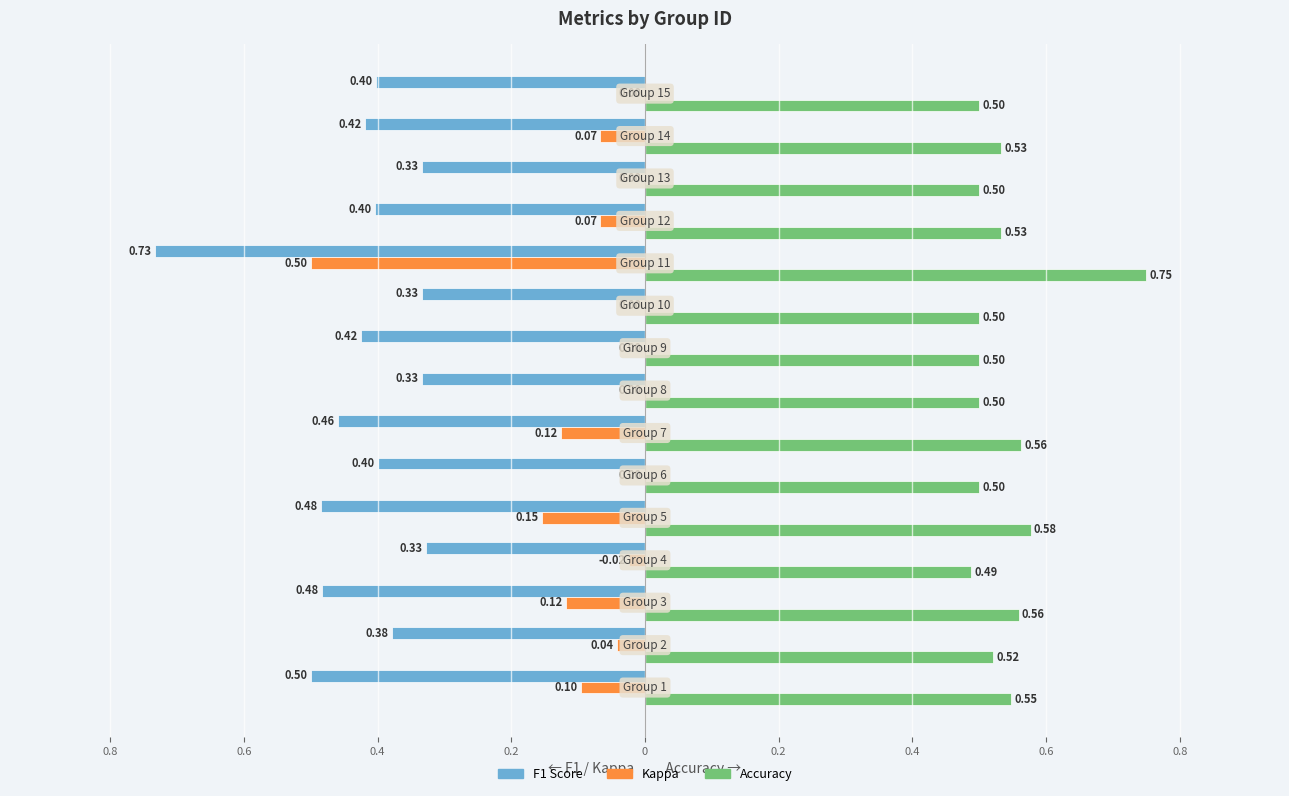

What are all the series names shown in the legend?

F1 Score, Kappa, Accuracy